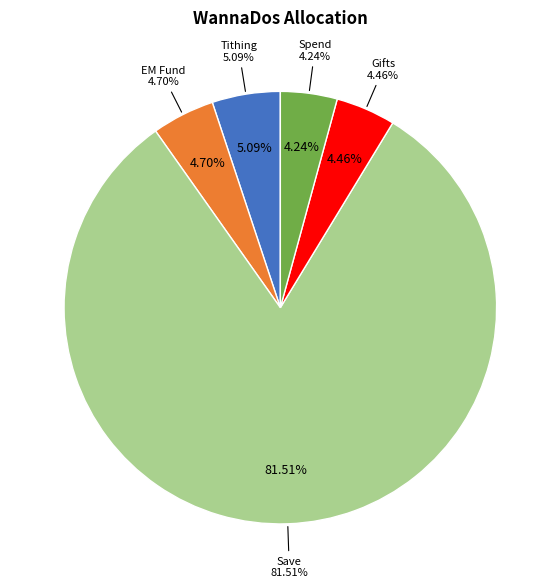

Rank the categories by value from lowest to highest.

Spend, Gifts, EM Fund, Tithing, Save